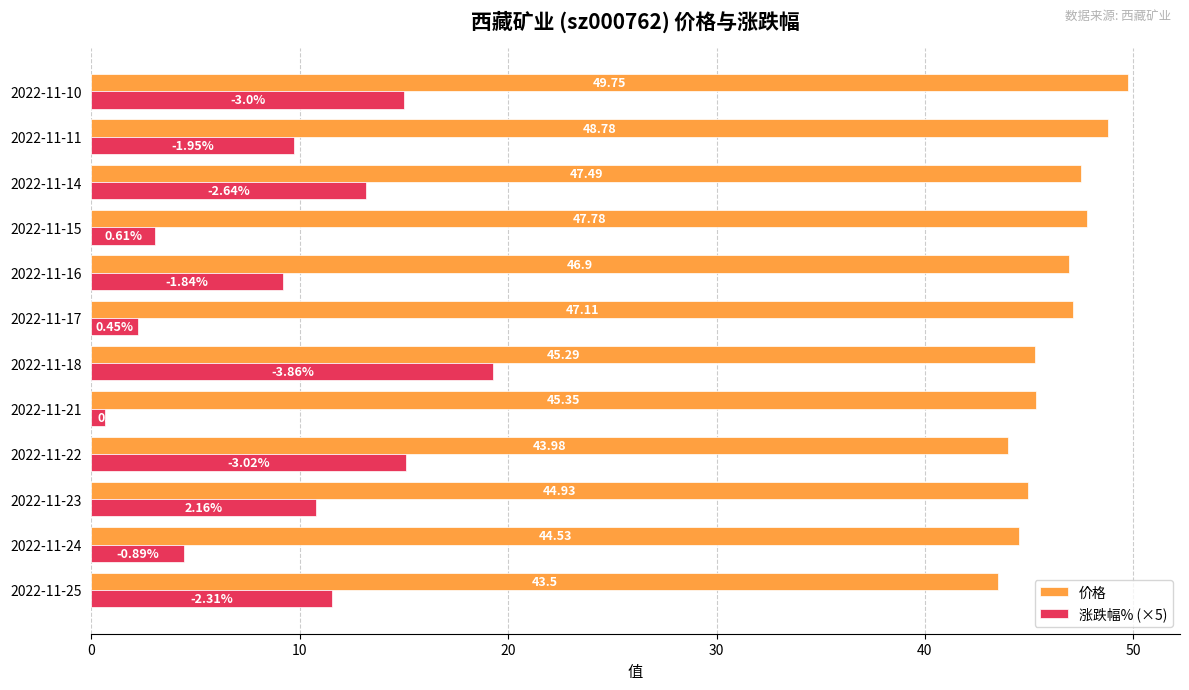

What is the average value of the 价格 series?

46.3